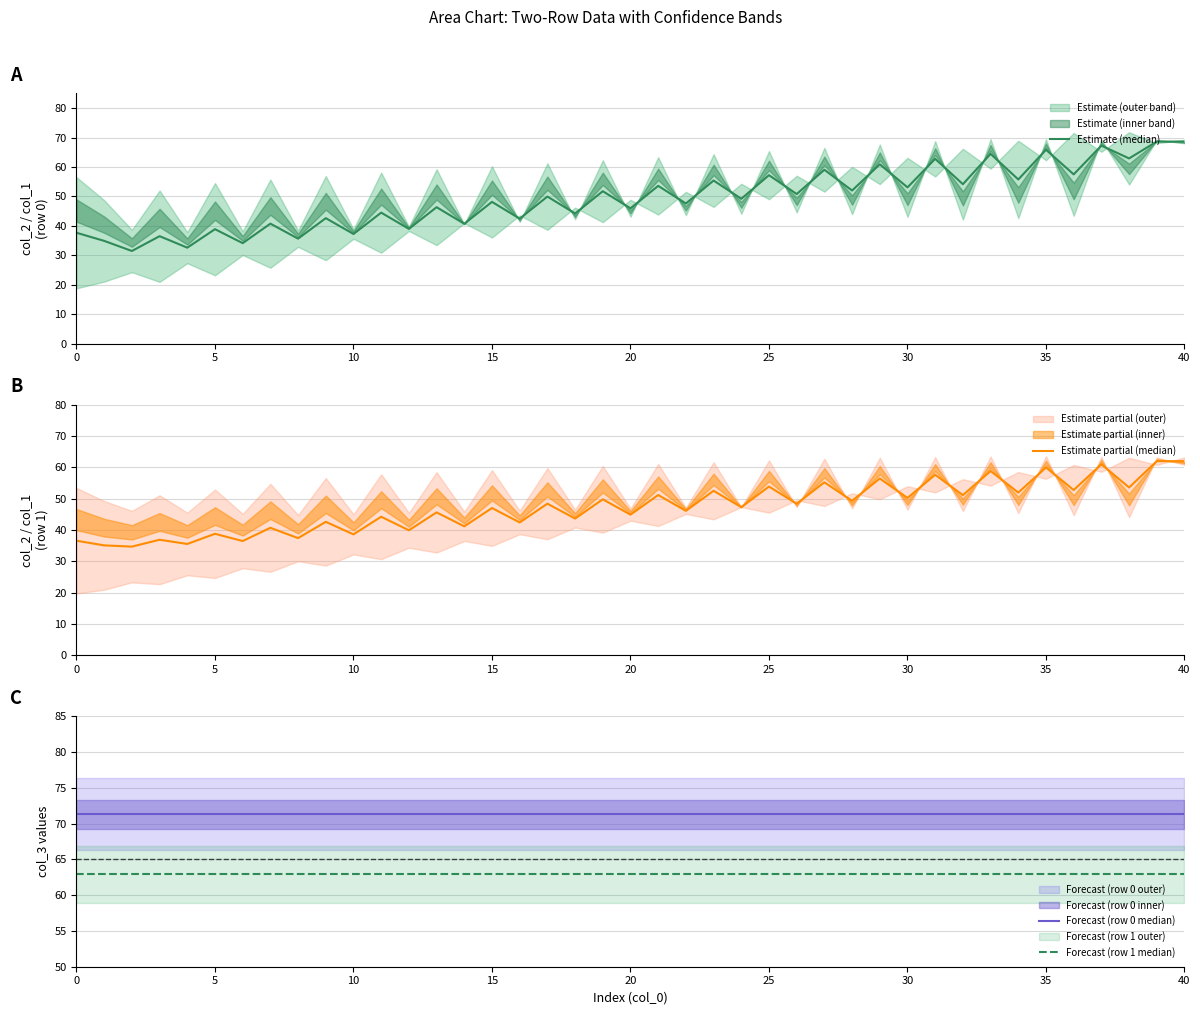

Which has a higher value, 14 or 3?

14